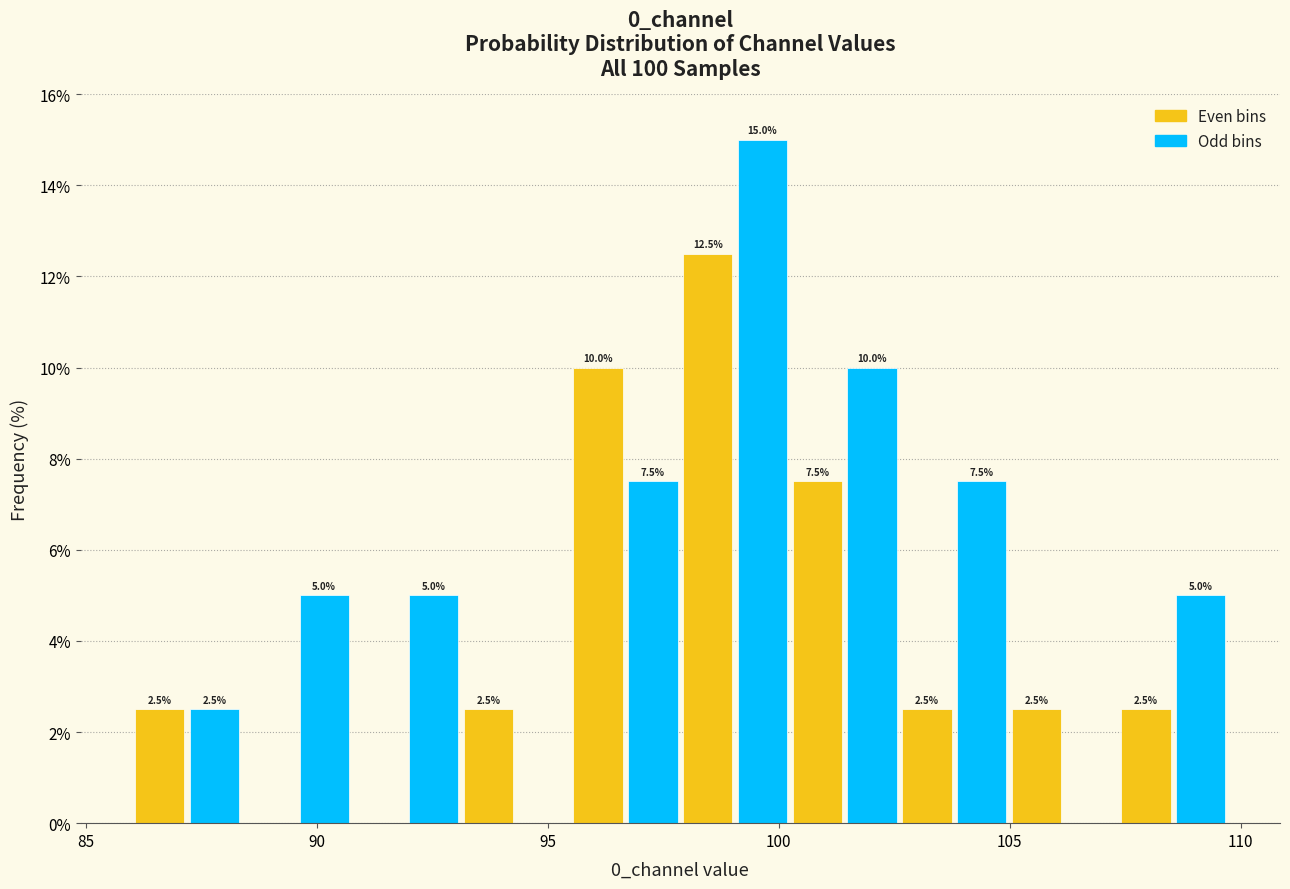

Read against the x-axis, roughly where is the centre of the tallest bar?

99.5